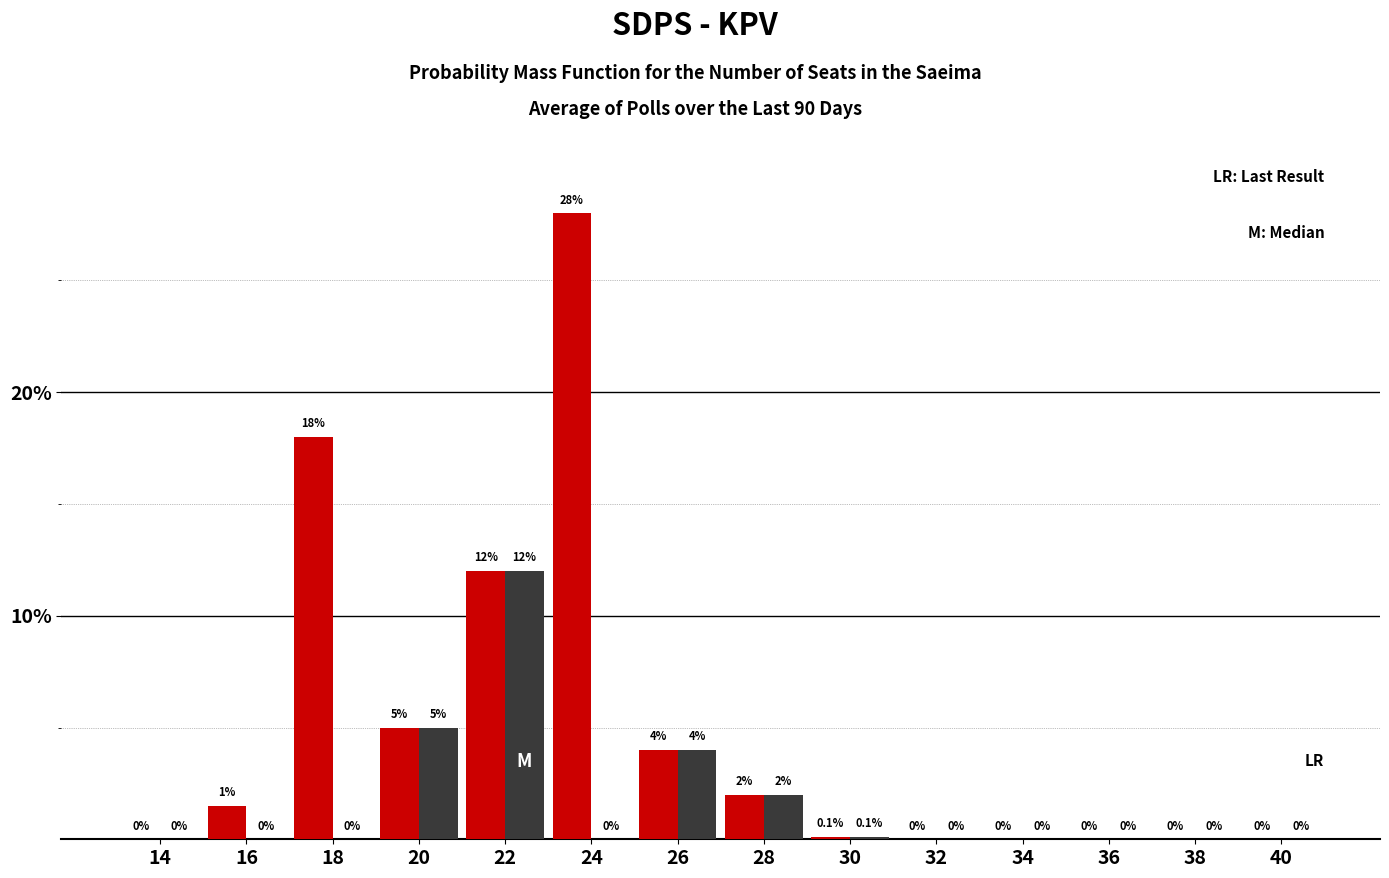

At which category is the sum across all series the highest?

24